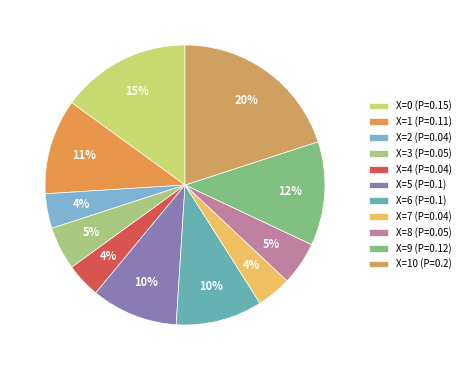

Does any single category account for the majority?

No